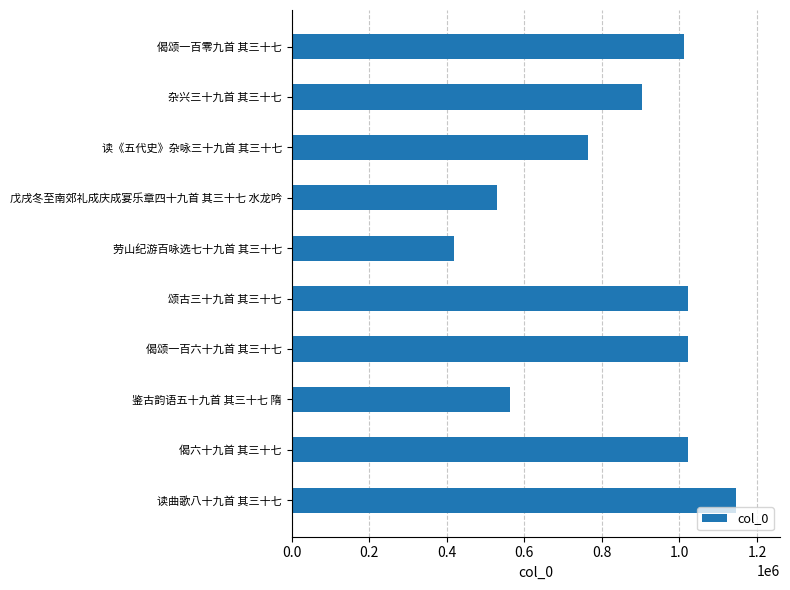

Does the chart contain any negative values?

No